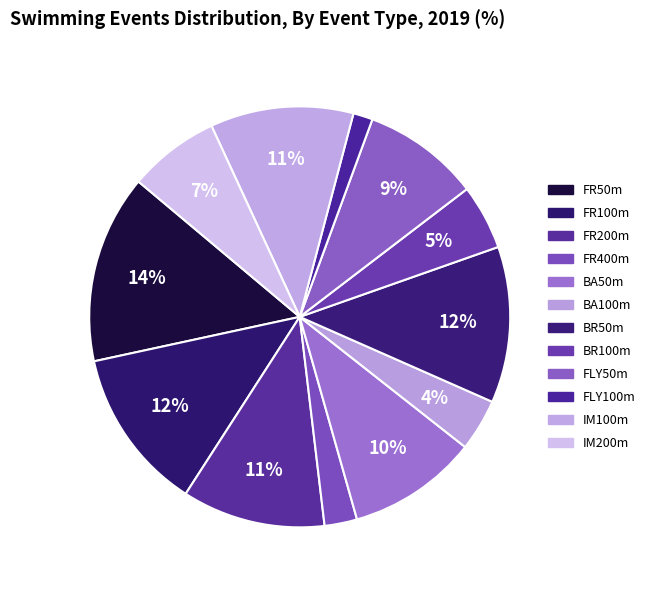

Which slice is the largest?

FR50m